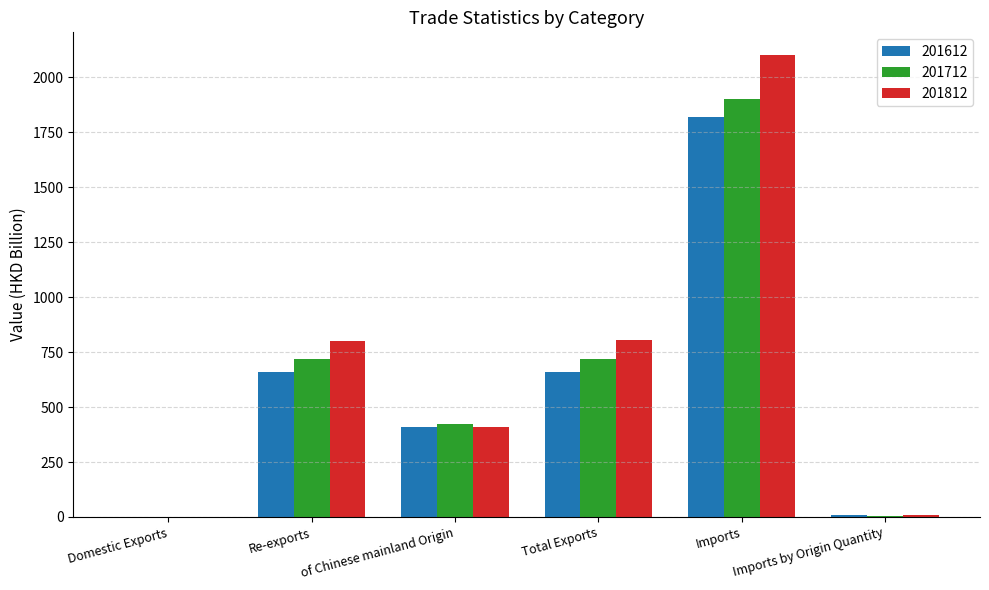

At which label is 201612 closest to 910?

Total Exports